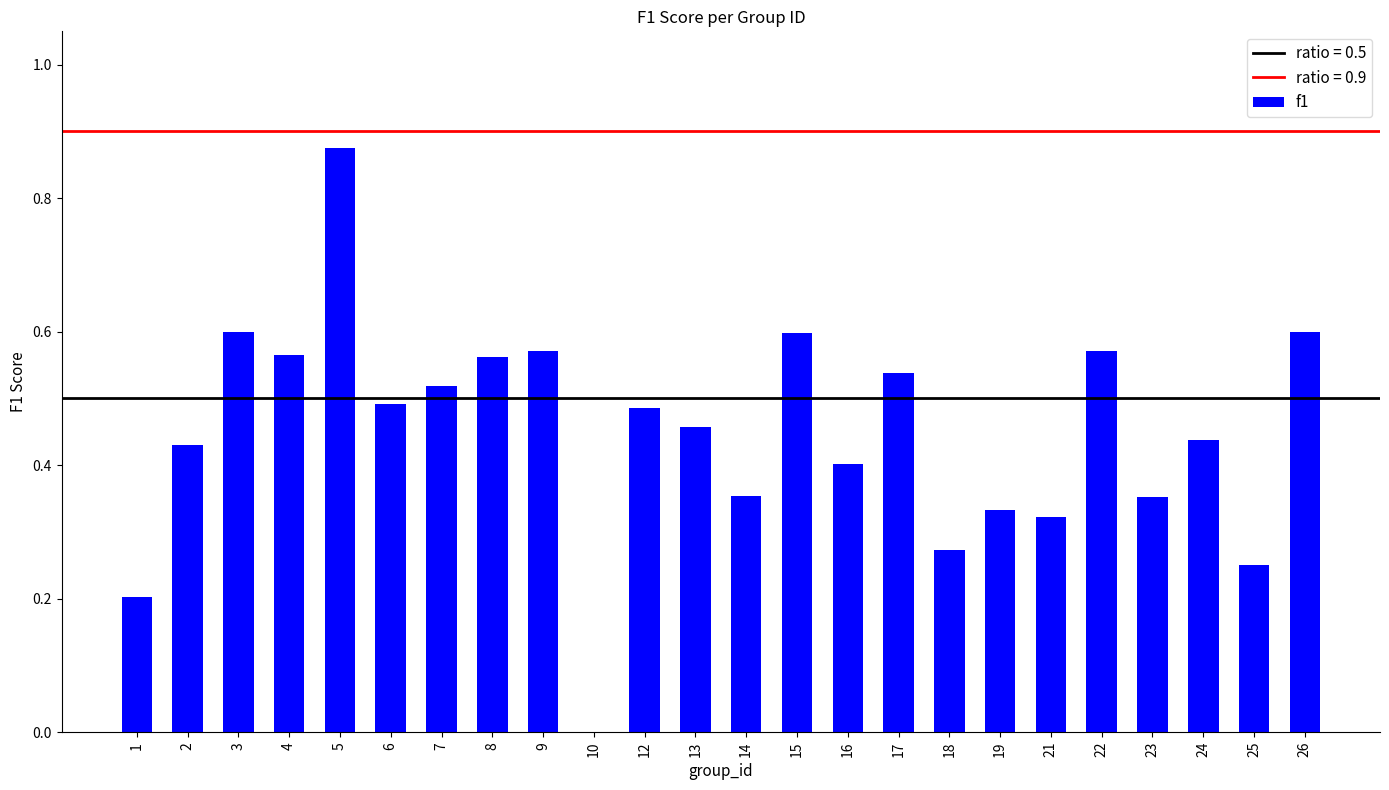

What is the sum of the values at 16 and 8?

1.0